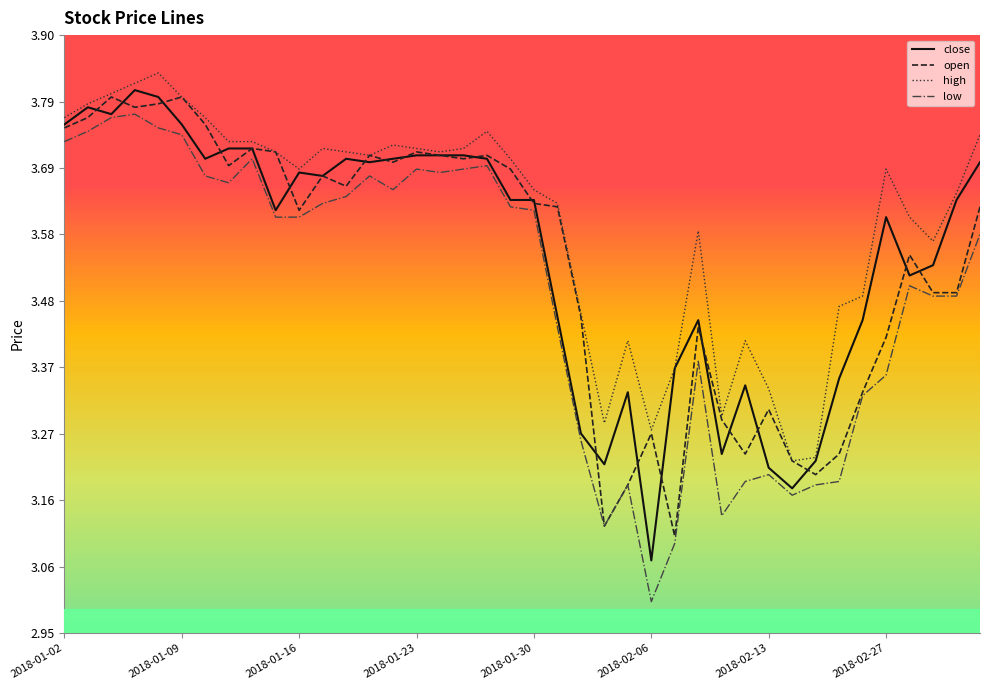

Which series has the largest range (max minus min)?

low